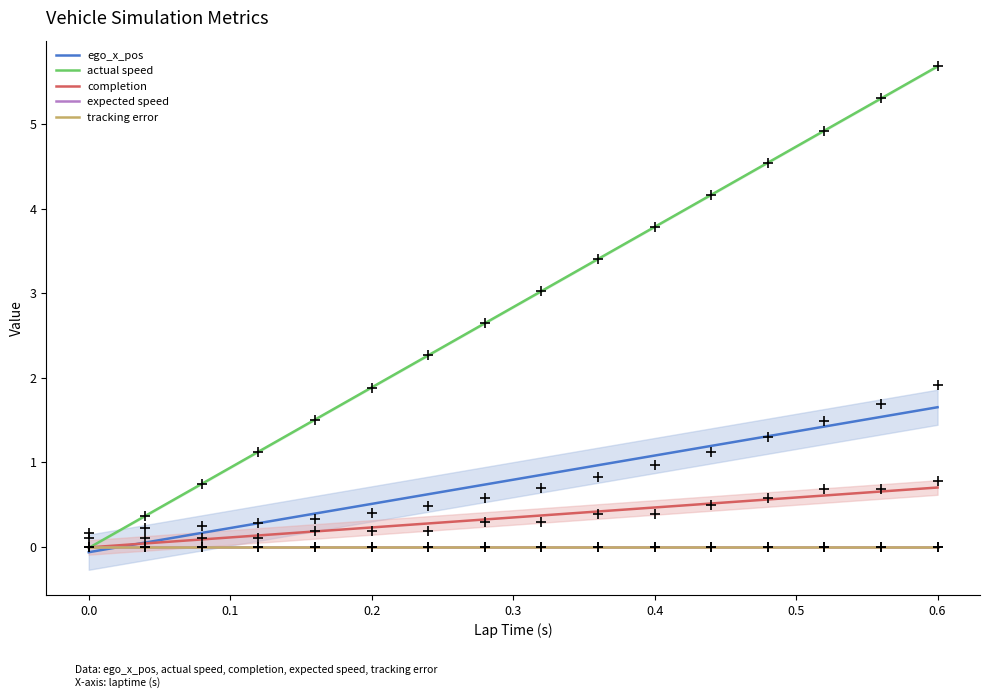

At how many categories does at least one series exceed 1?

13